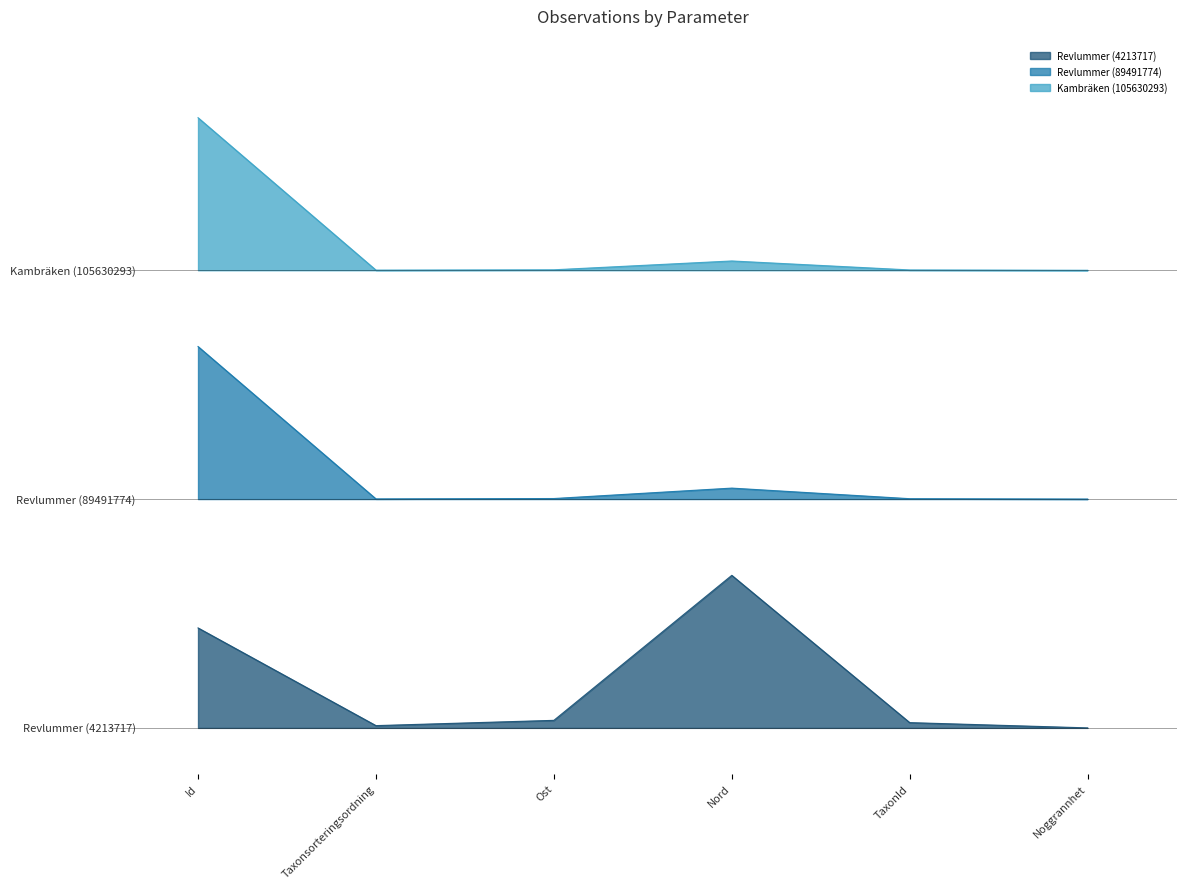

What is the value of the Revlummer (89491774) point at the 4th from the left?

1.6